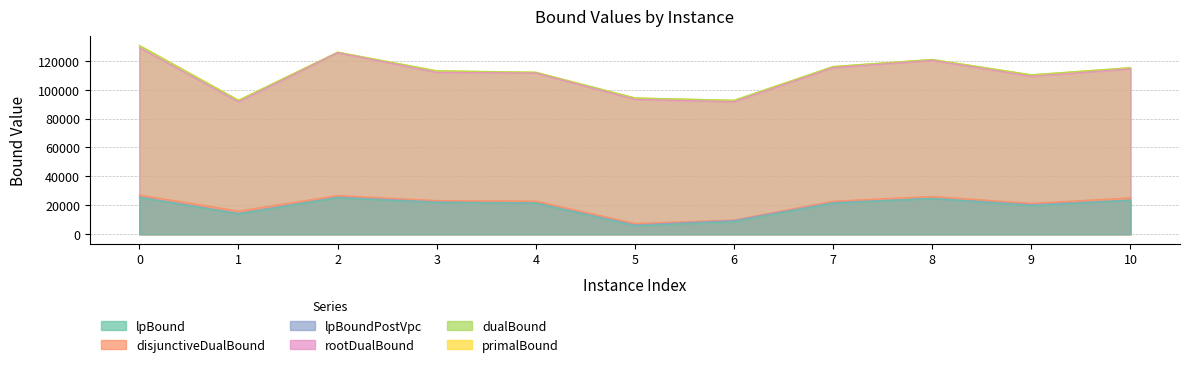

Which series has the largest range (max minus min)?

primalBound